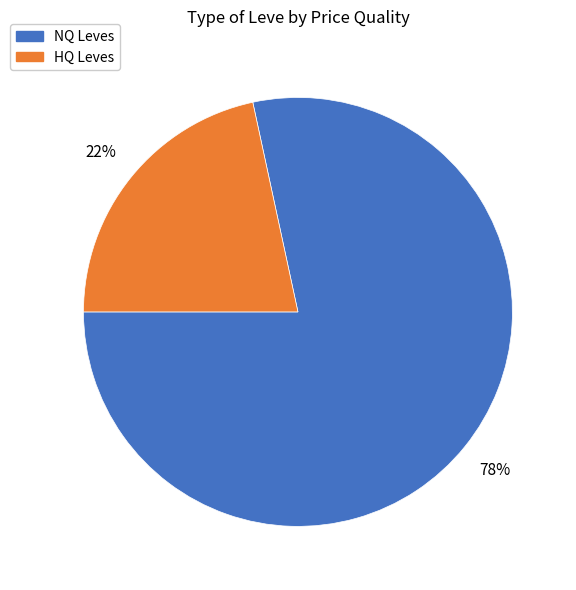

Is there a majority slice in this chart?

Yes